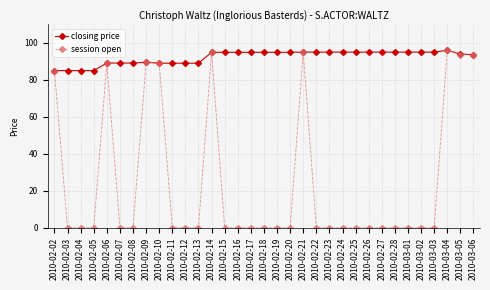

What is the maximum value for closing price?

96.0